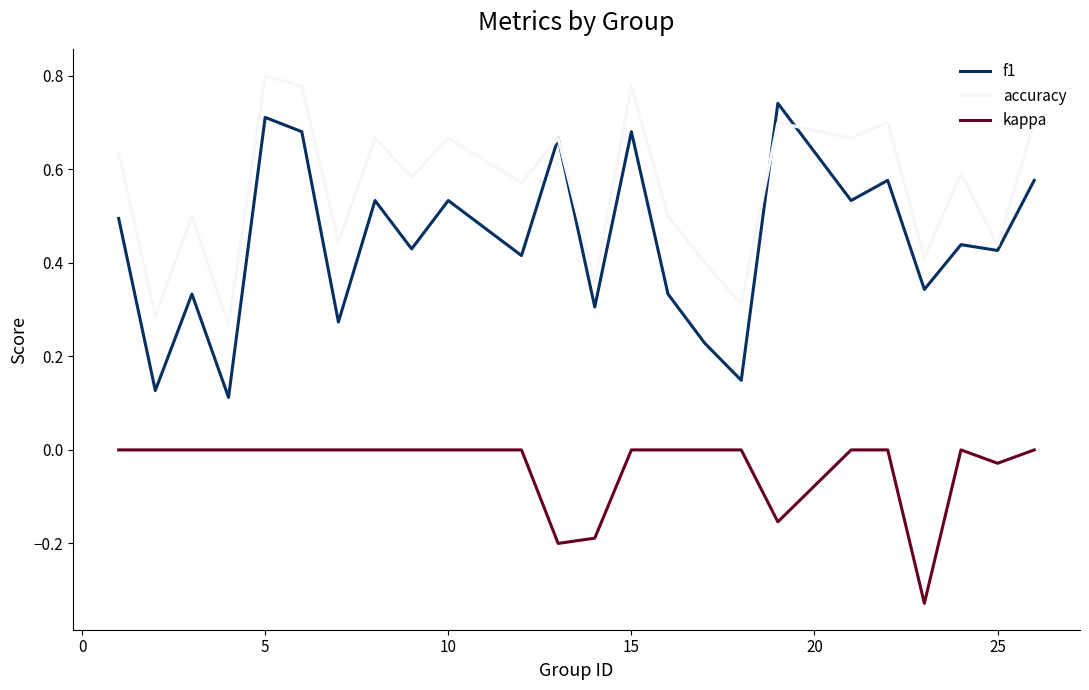

True or false: f1 and kappa cross at least once.

False